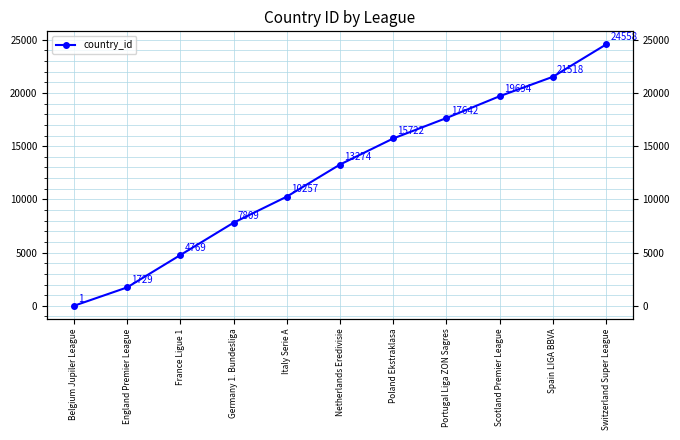

What is the difference between the maximum and minimum values?

24557